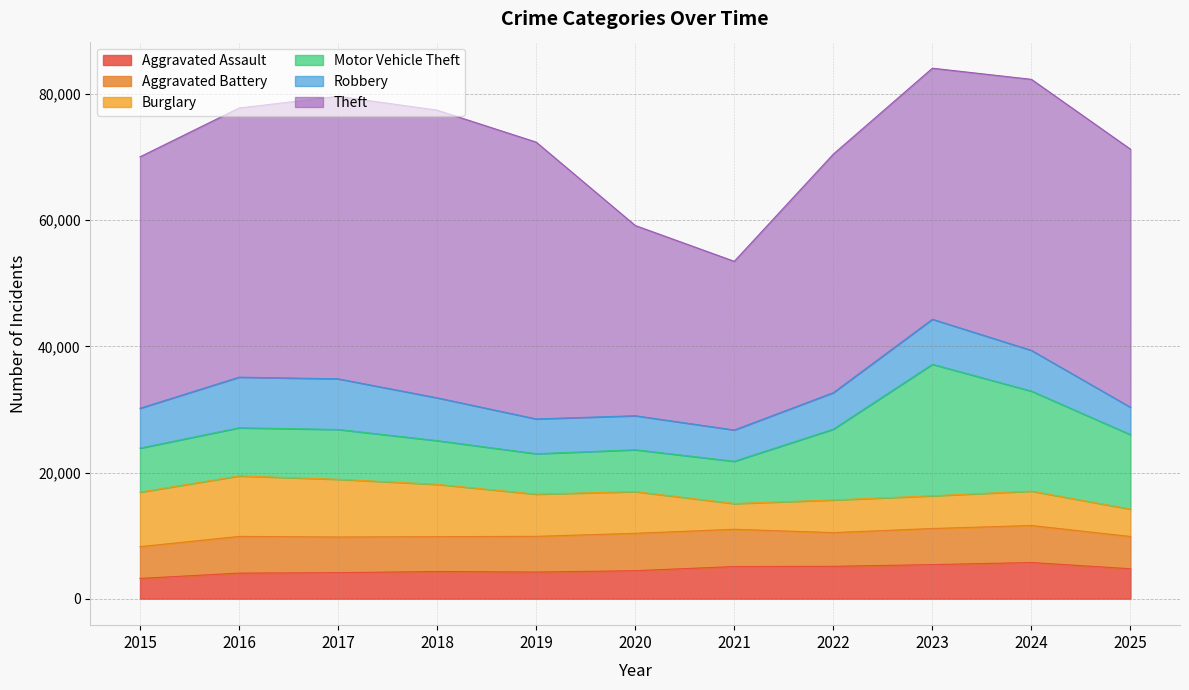

At how many categories does at least one series exceed 35335?

9